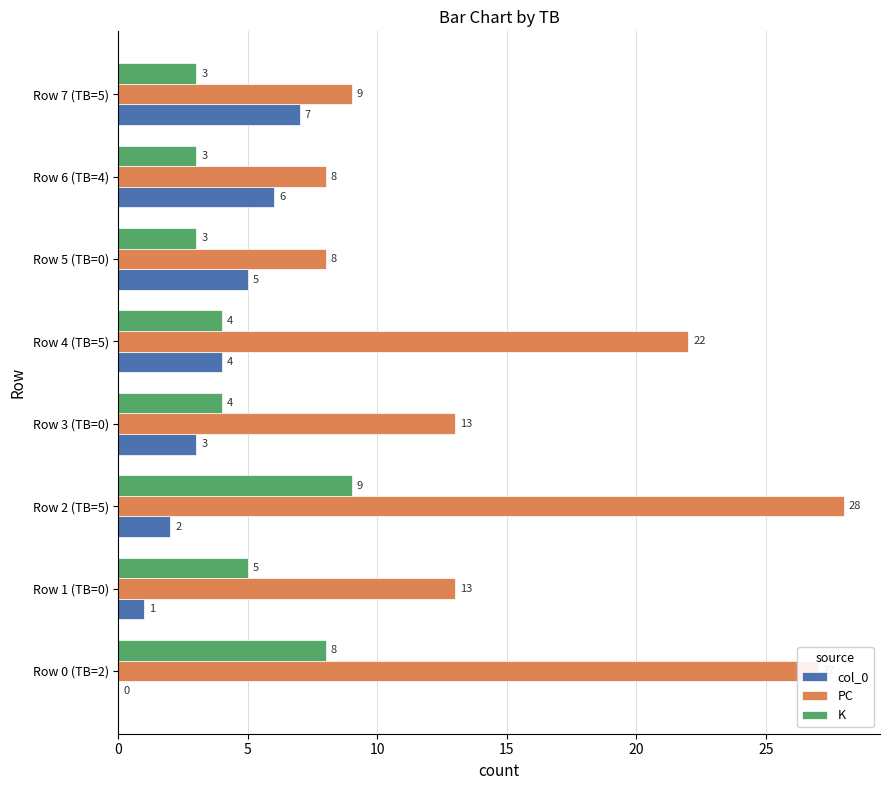

Where is PC nearest to the value 18?

Row 4 (TB=5)